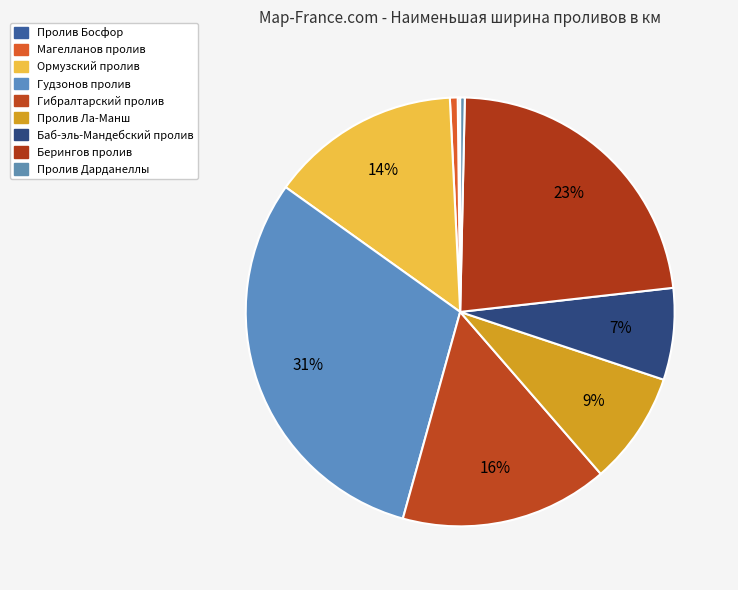

Which category has the smallest portion of the pie?

Пролив Босфор